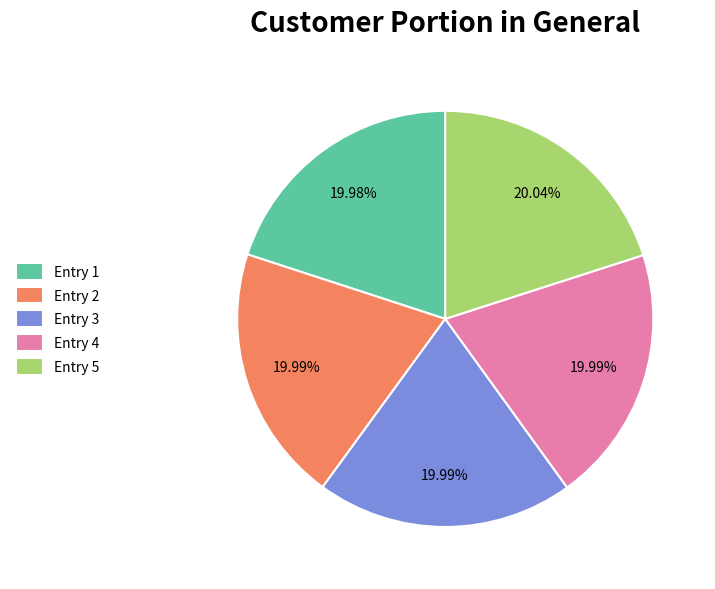

Does Entry 1 represent more than half of the total?

No